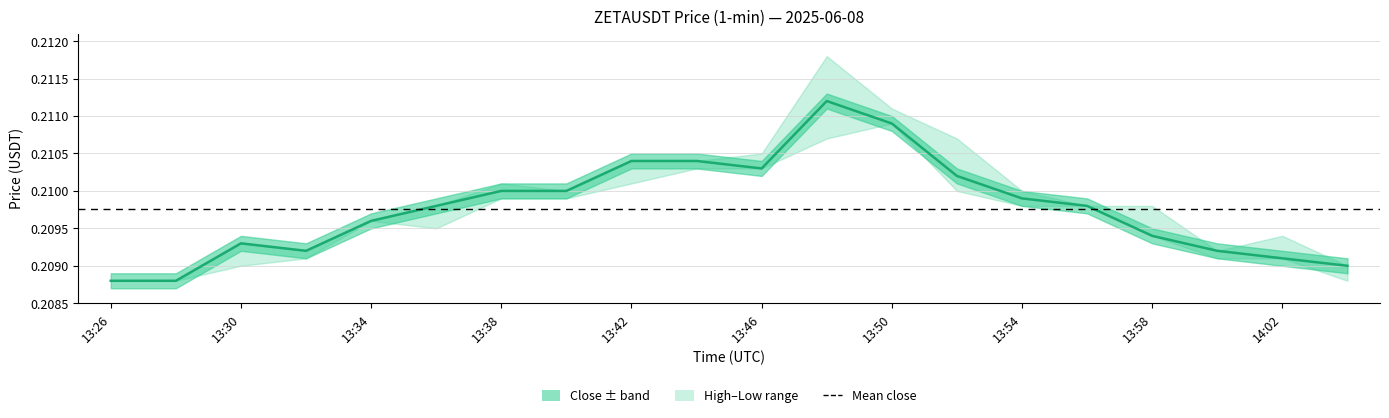

True or false: low and high cross at least once.

False